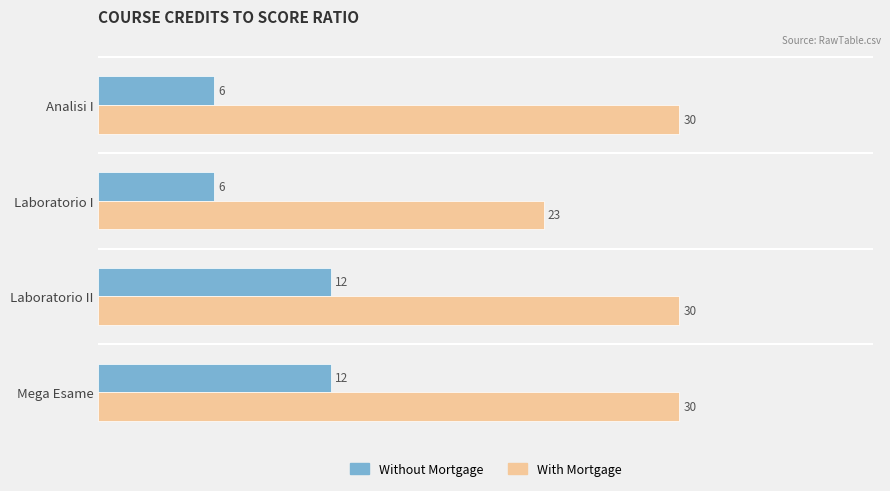

At Laboratorio I, list the series in order from largest to smallest.

With Mortgage, Without Mortgage